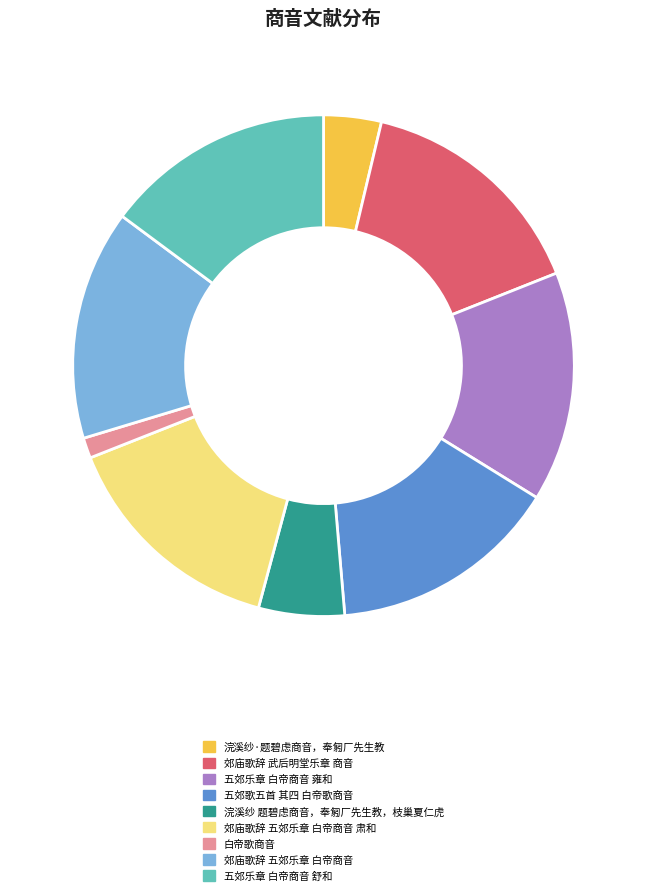

Is the sum of 五郊乐章 白帝商音 雍和 and 白帝歌商音 greater than half?

No